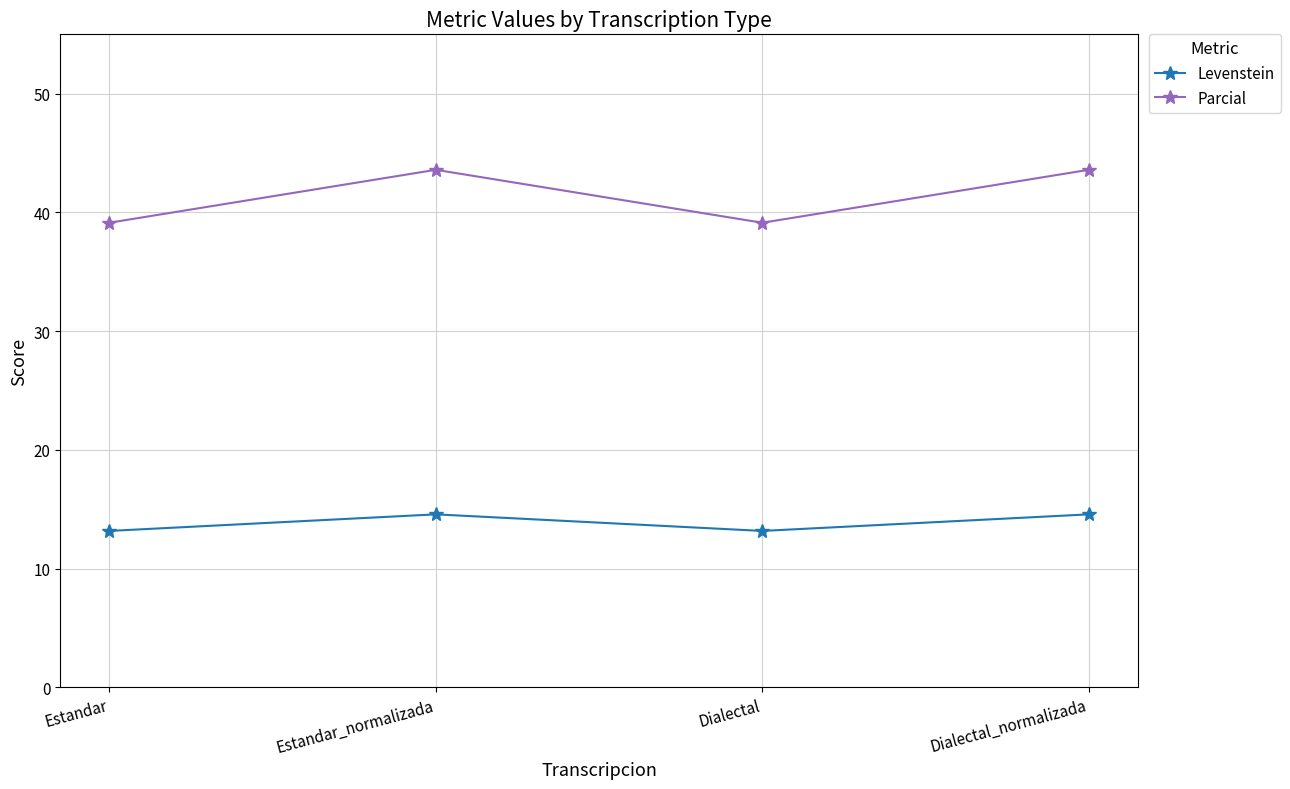

Which series changed the most between Estandar and Dialectal_normalizada?

Parcial